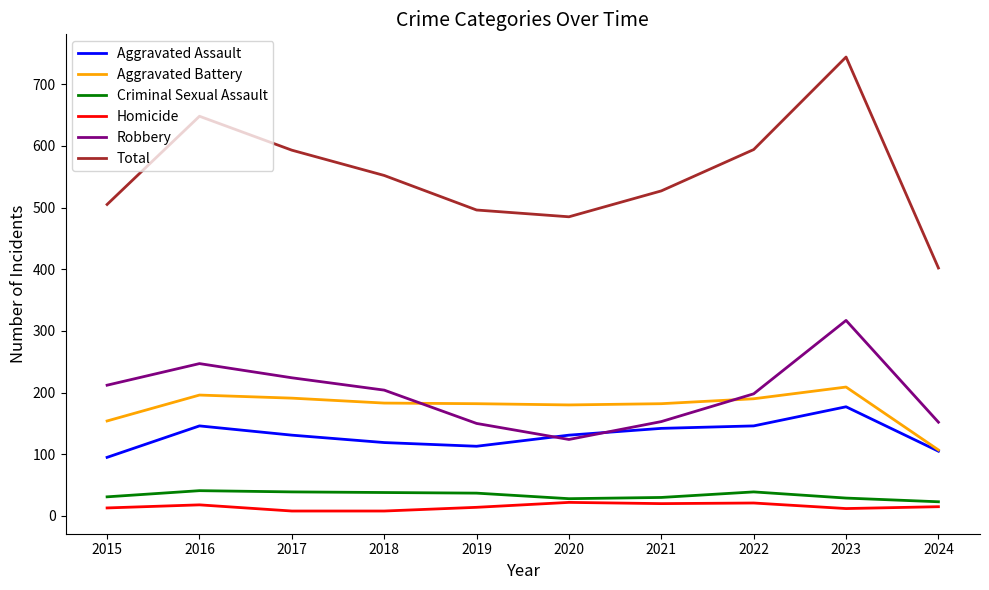

Read the Homicide value at 2023.

12